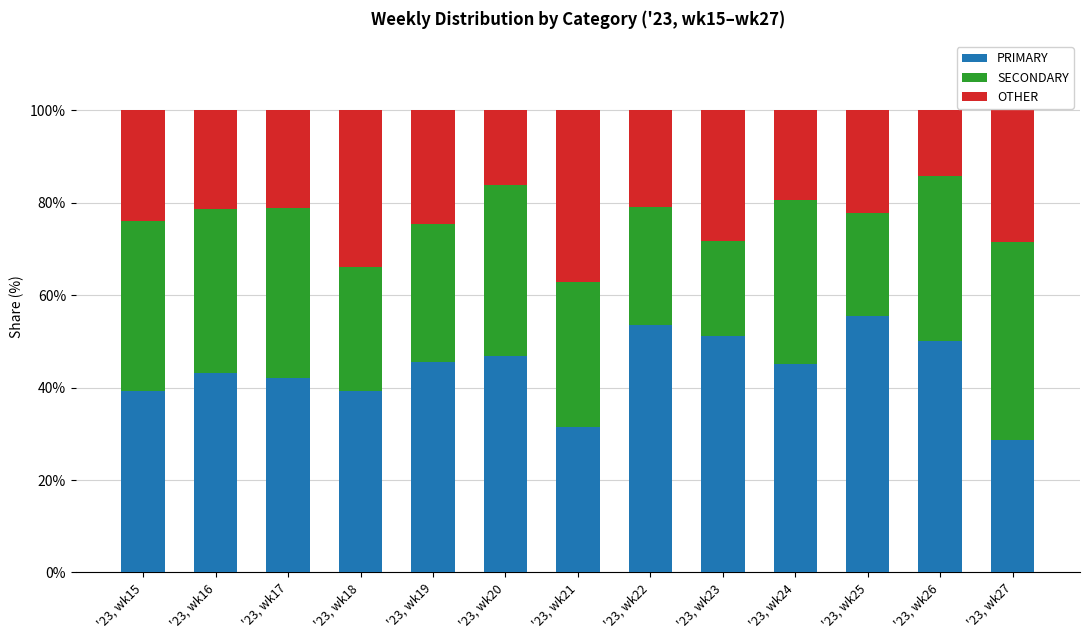

The PRIMARY series shows 13.3 at '23, wk26. True or false?

False